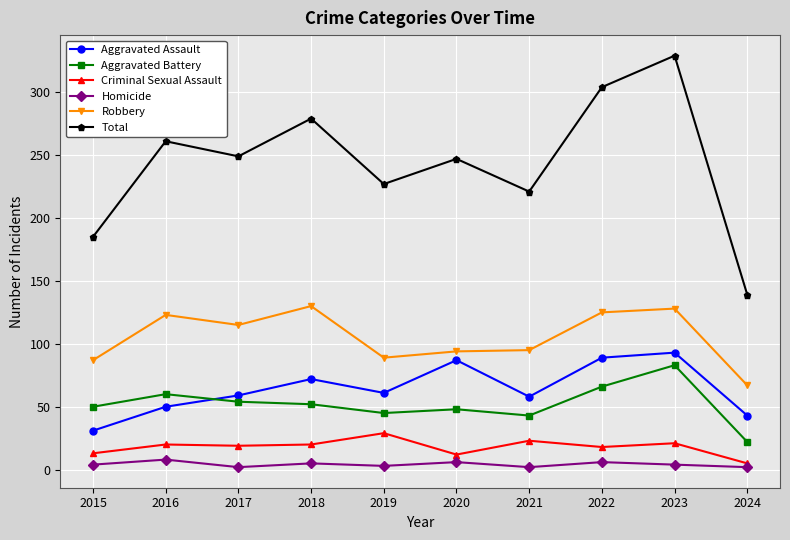

Which series has the widest spread of values?

Total